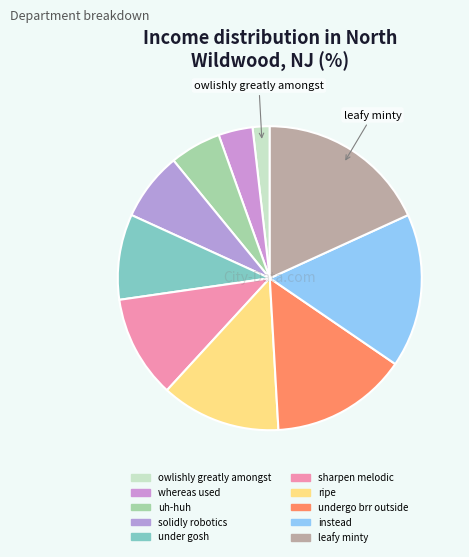

To the nearest percent, what portion does ripe represent?

13%